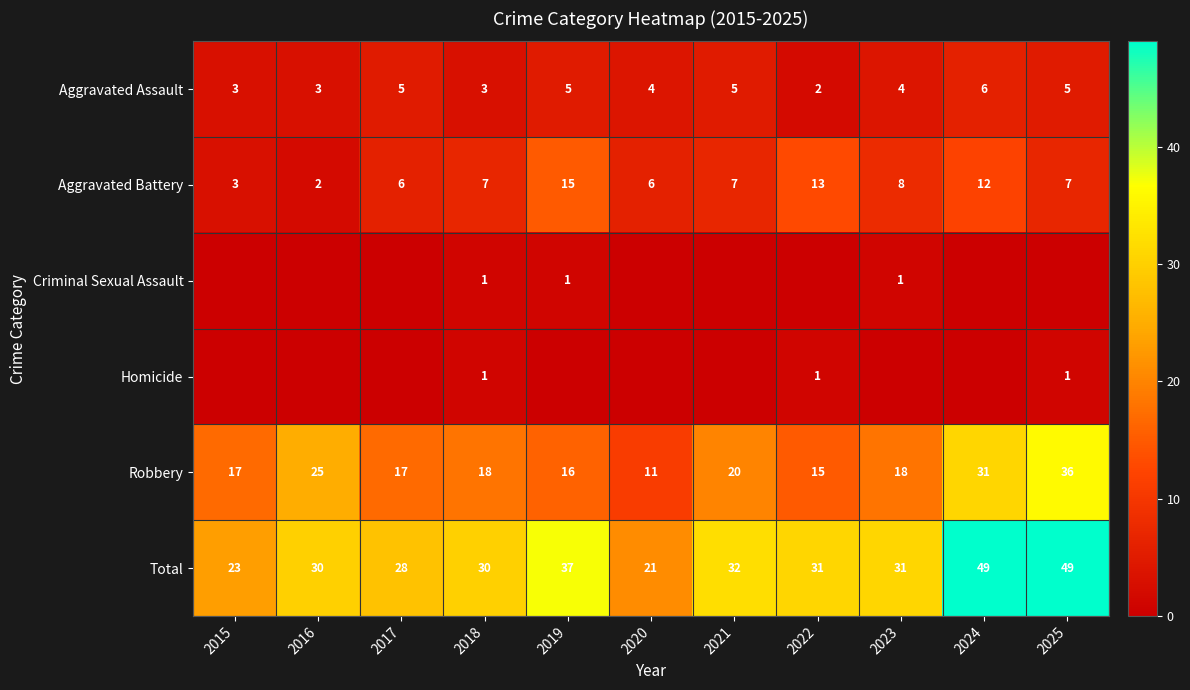

Is the value of Robbery at 2018 greater than the value of Total at 2016?

No